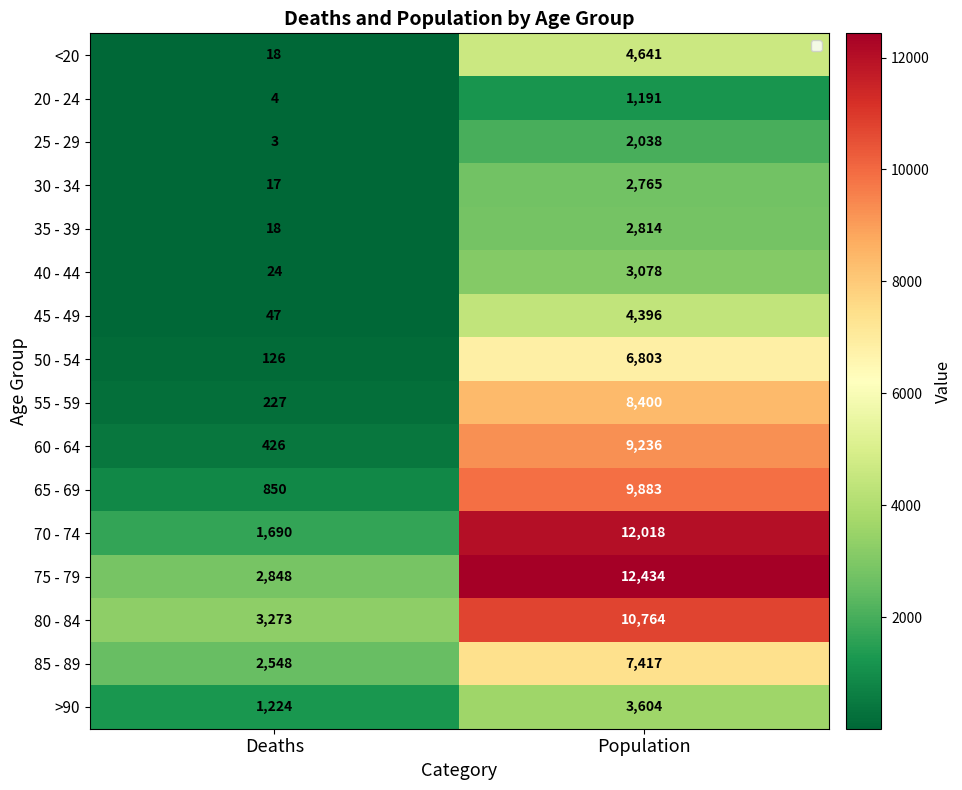

What is the difference between the 65 - 69 values at Deaths and Population?

9033